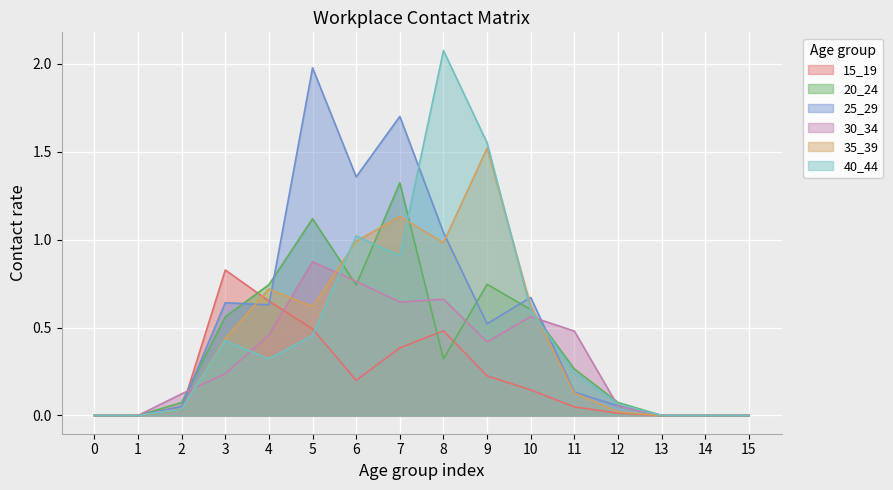

What is the value of the 30_34 point at the 6th from the left?

0.9